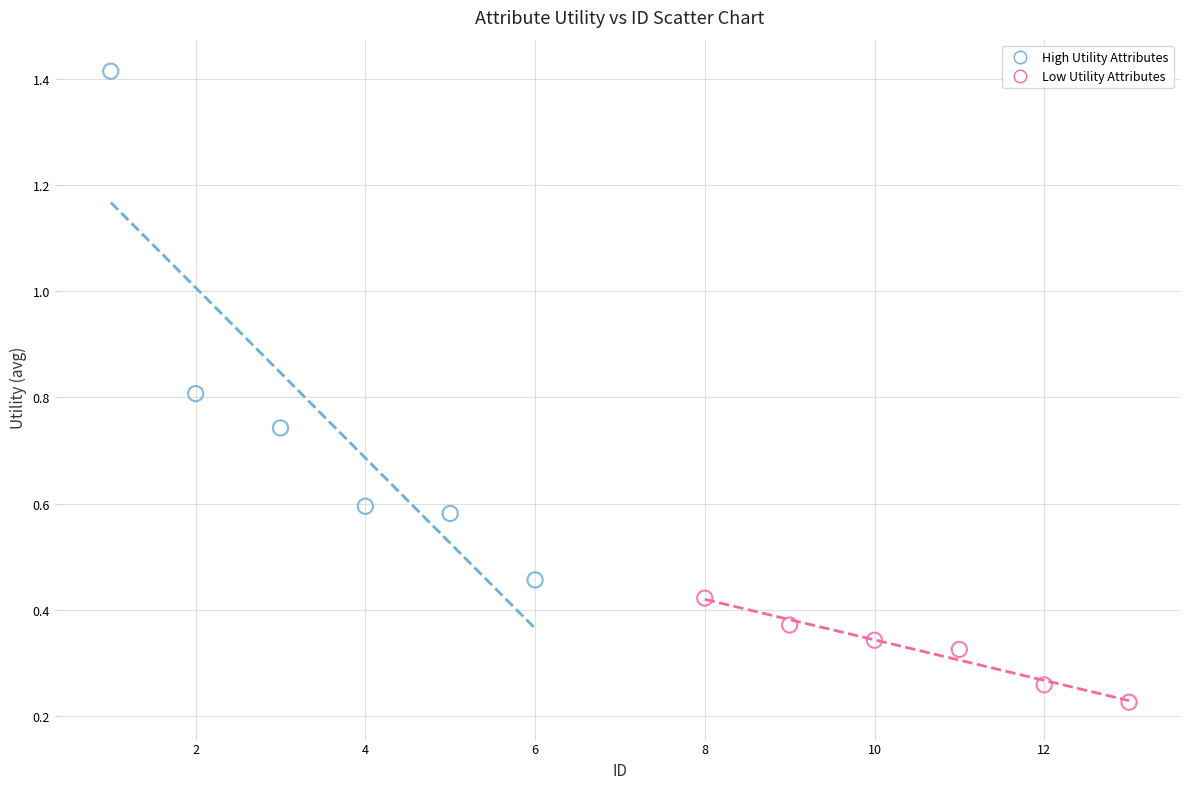

Which series contains the lowest Y value?

Low Utility Attributes